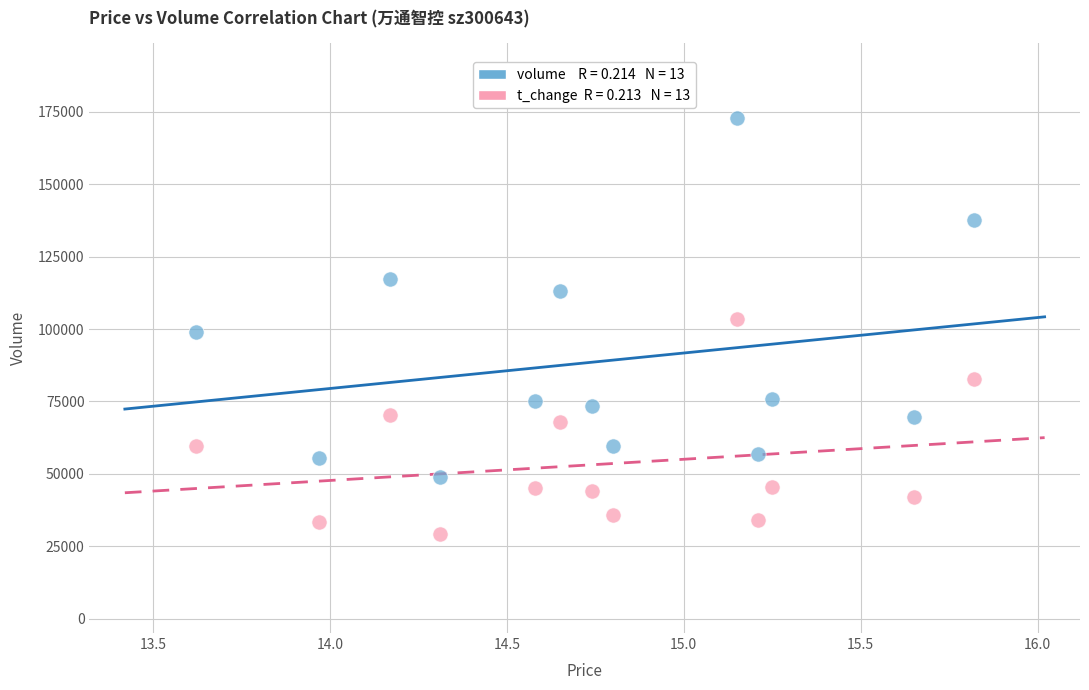

Across all data points, what is the range of Y values (max minus min)?

143404.9